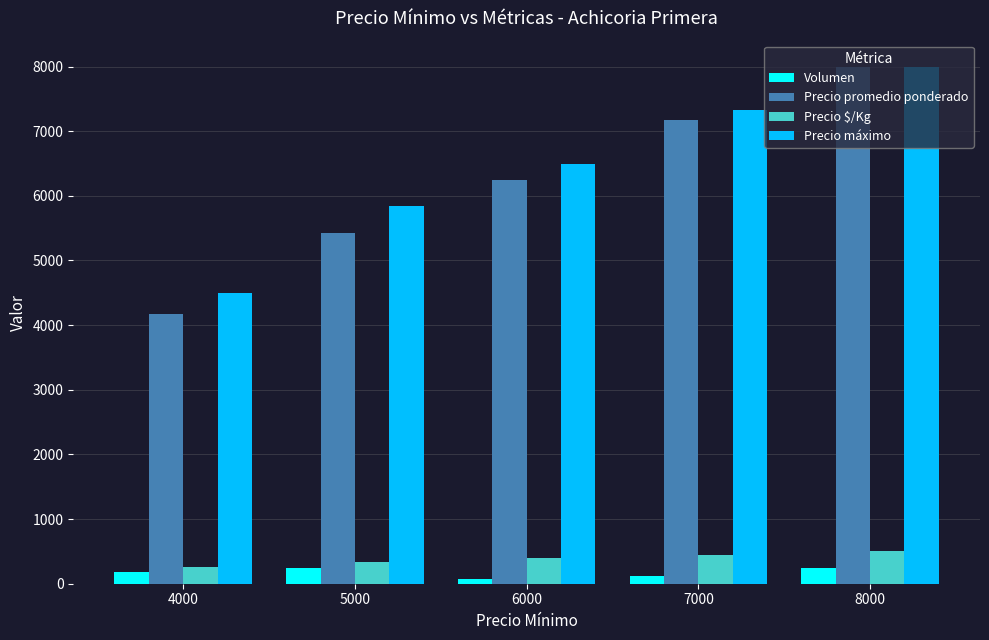

How many bars are there in each group?

4